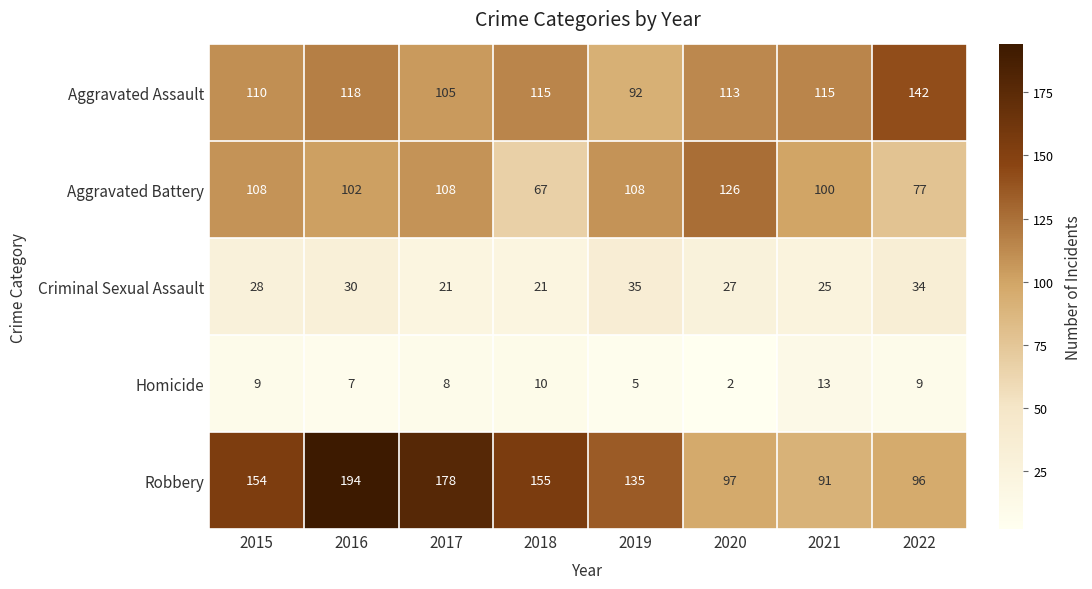

True or false: Aggravated Assault has a value of 115 at 2021.

True